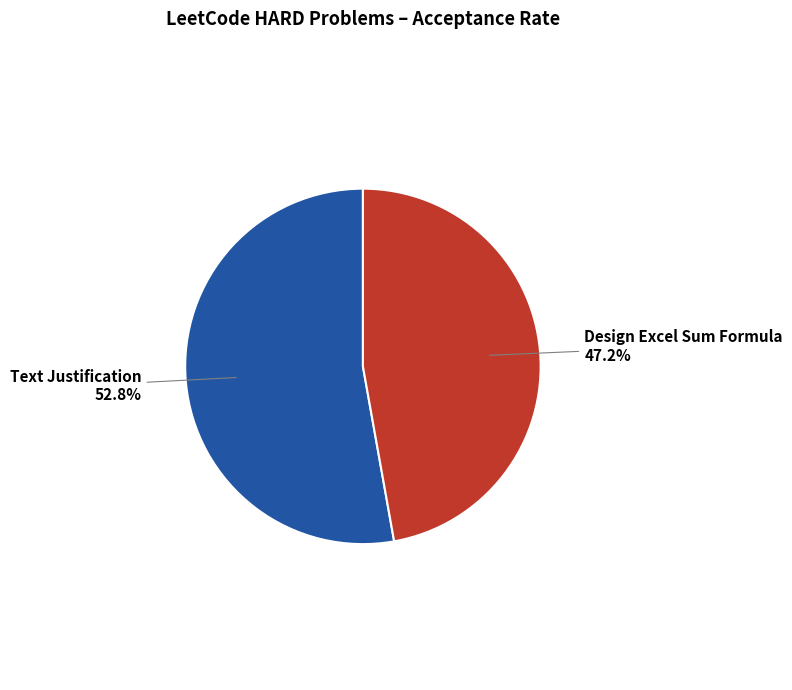

How many slices are in this pie chart?

2